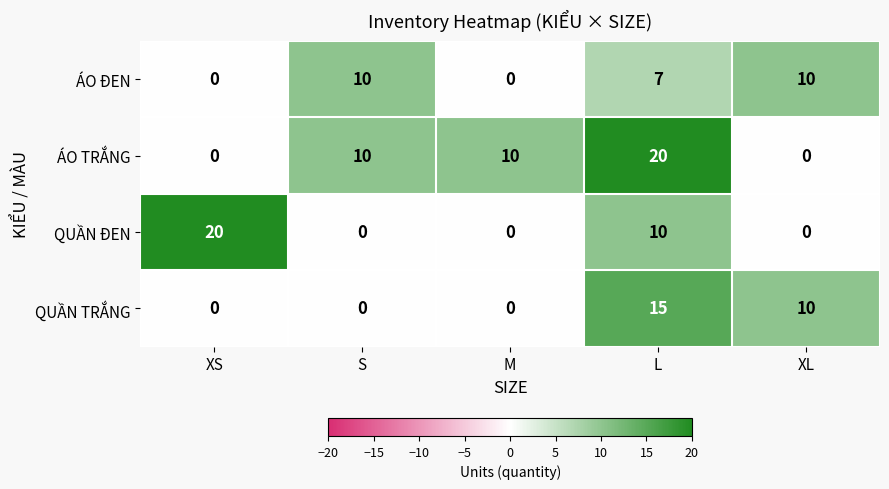

The ÁO ĐEN series shows 7 at L. True or false?

True